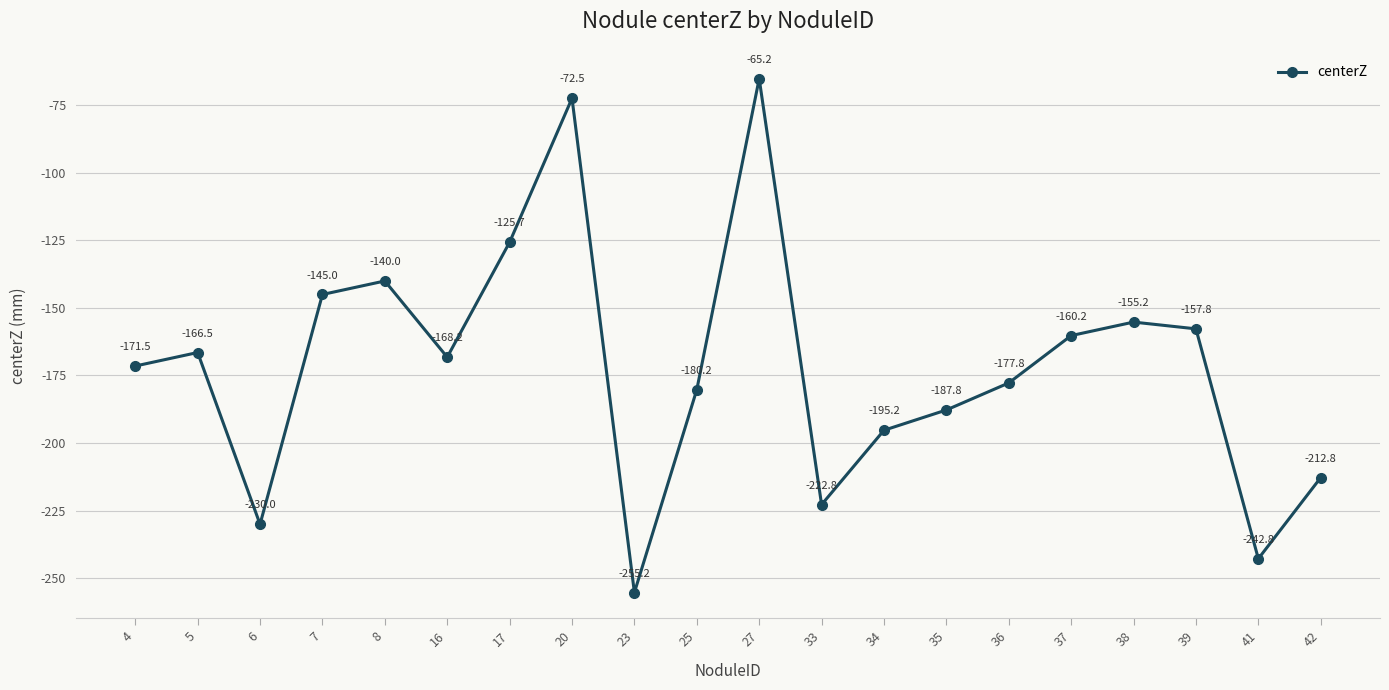

True or false: the data shows -242.8 at 41.

True